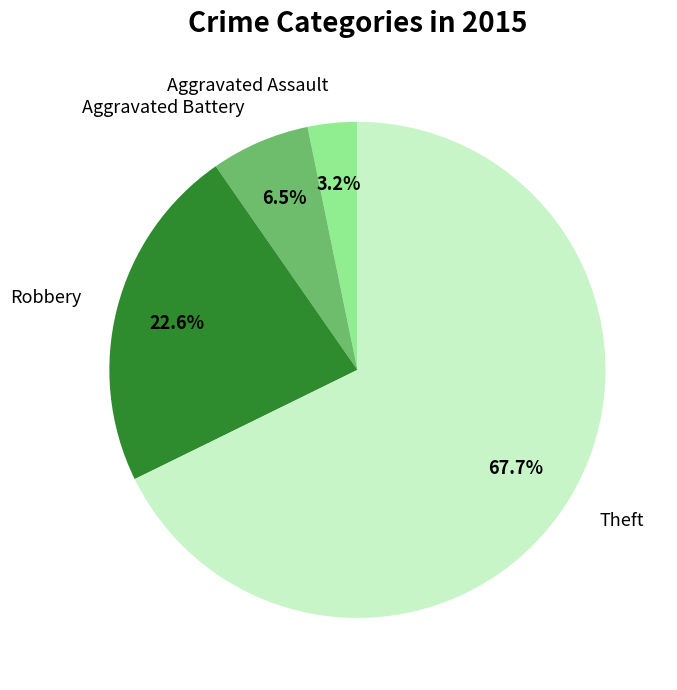

Does Aggravated Assault represent more than half of the total?

No